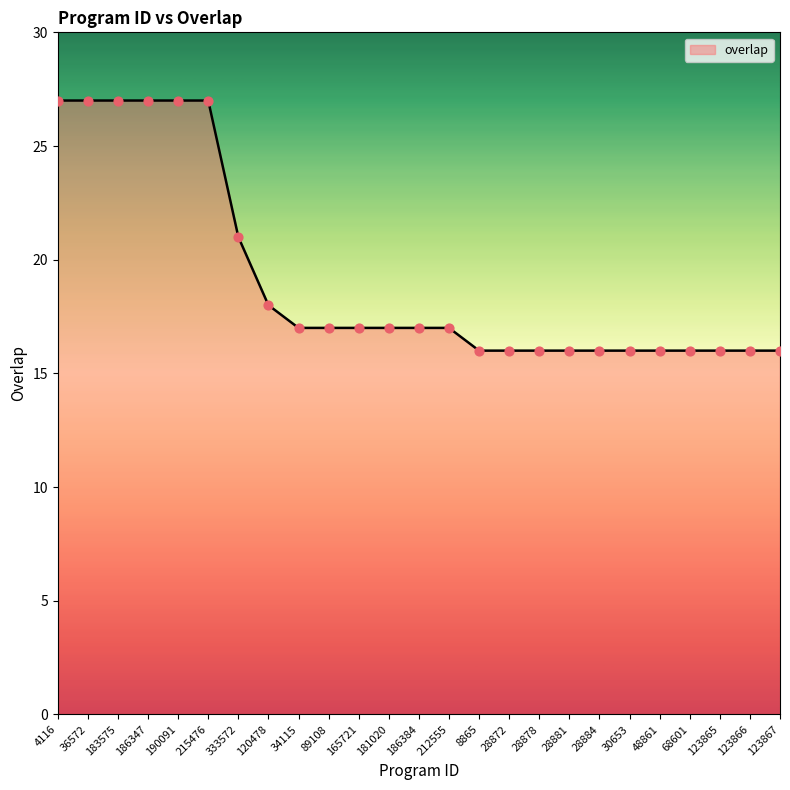

Between 89108 and 183575, which is larger?

183575